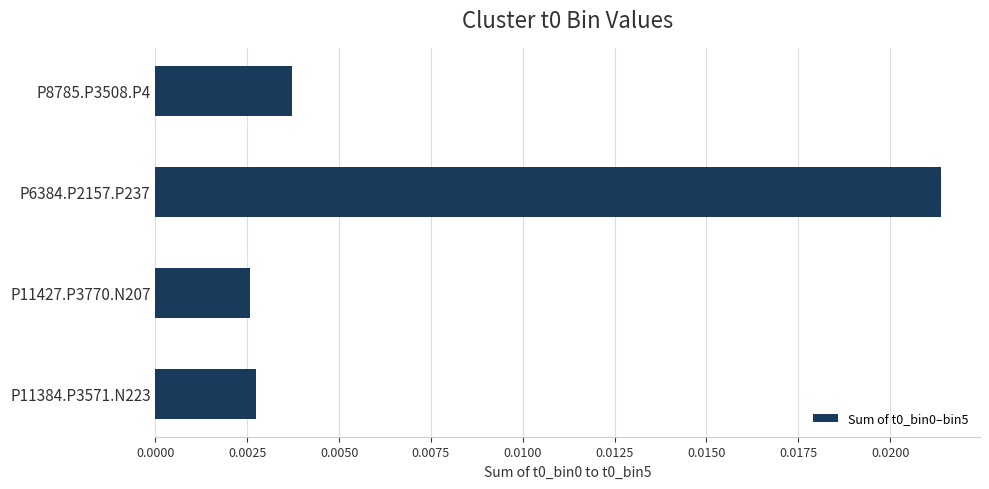

How many values are between 0 and 1?

4